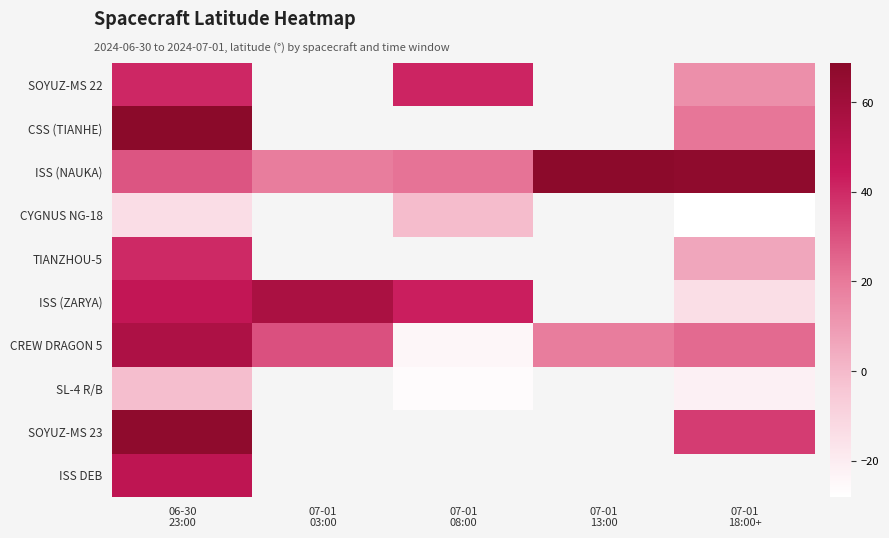

At how many categories does at least one series exceed 59?

3